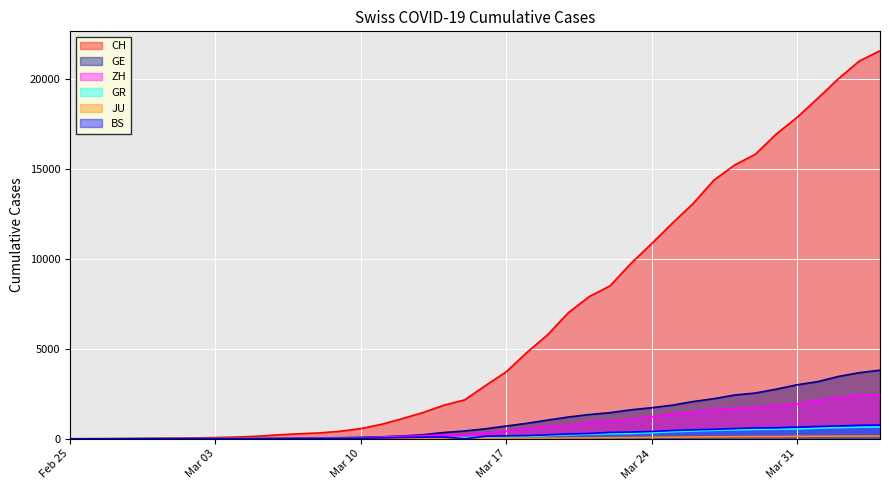

What position from the left is 2020-04-01?

37